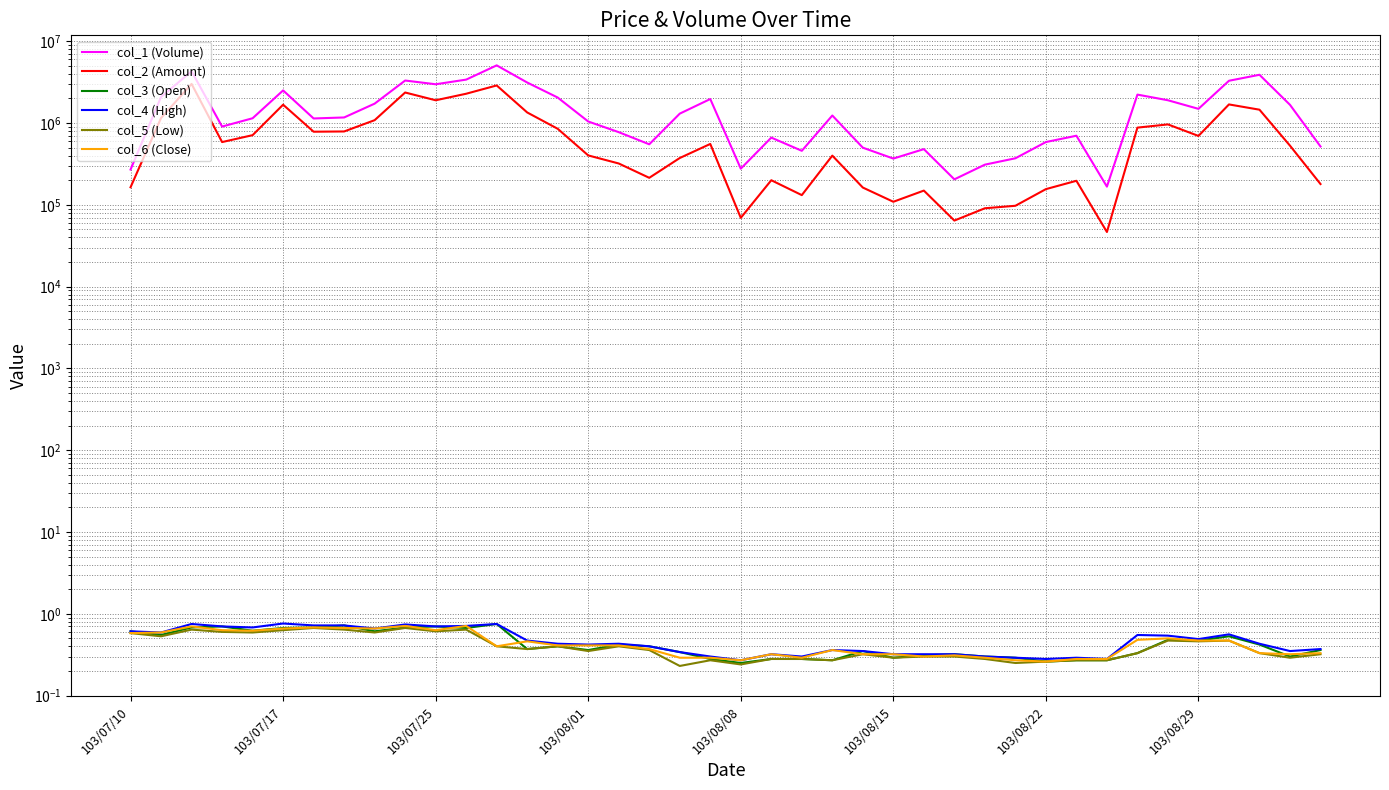

What are all the series names shown in the legend?

col_1 (Volume), col_2 (Amount), col_3 (Open), col_4 (High), col_5 (Low), col_6 (Close)